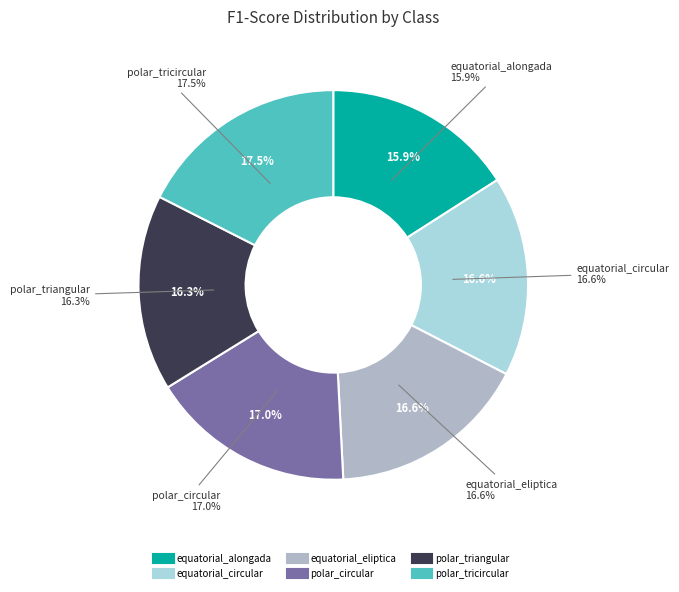

What percentage is the equatorial_circular slice, to the nearest percent?

17%